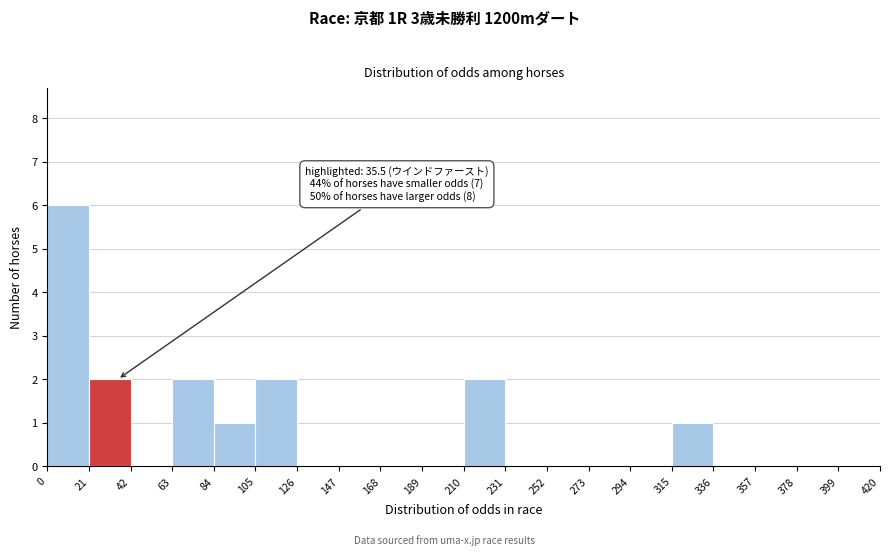

Which range on the x-axis has the tallest bar?

0 to 21